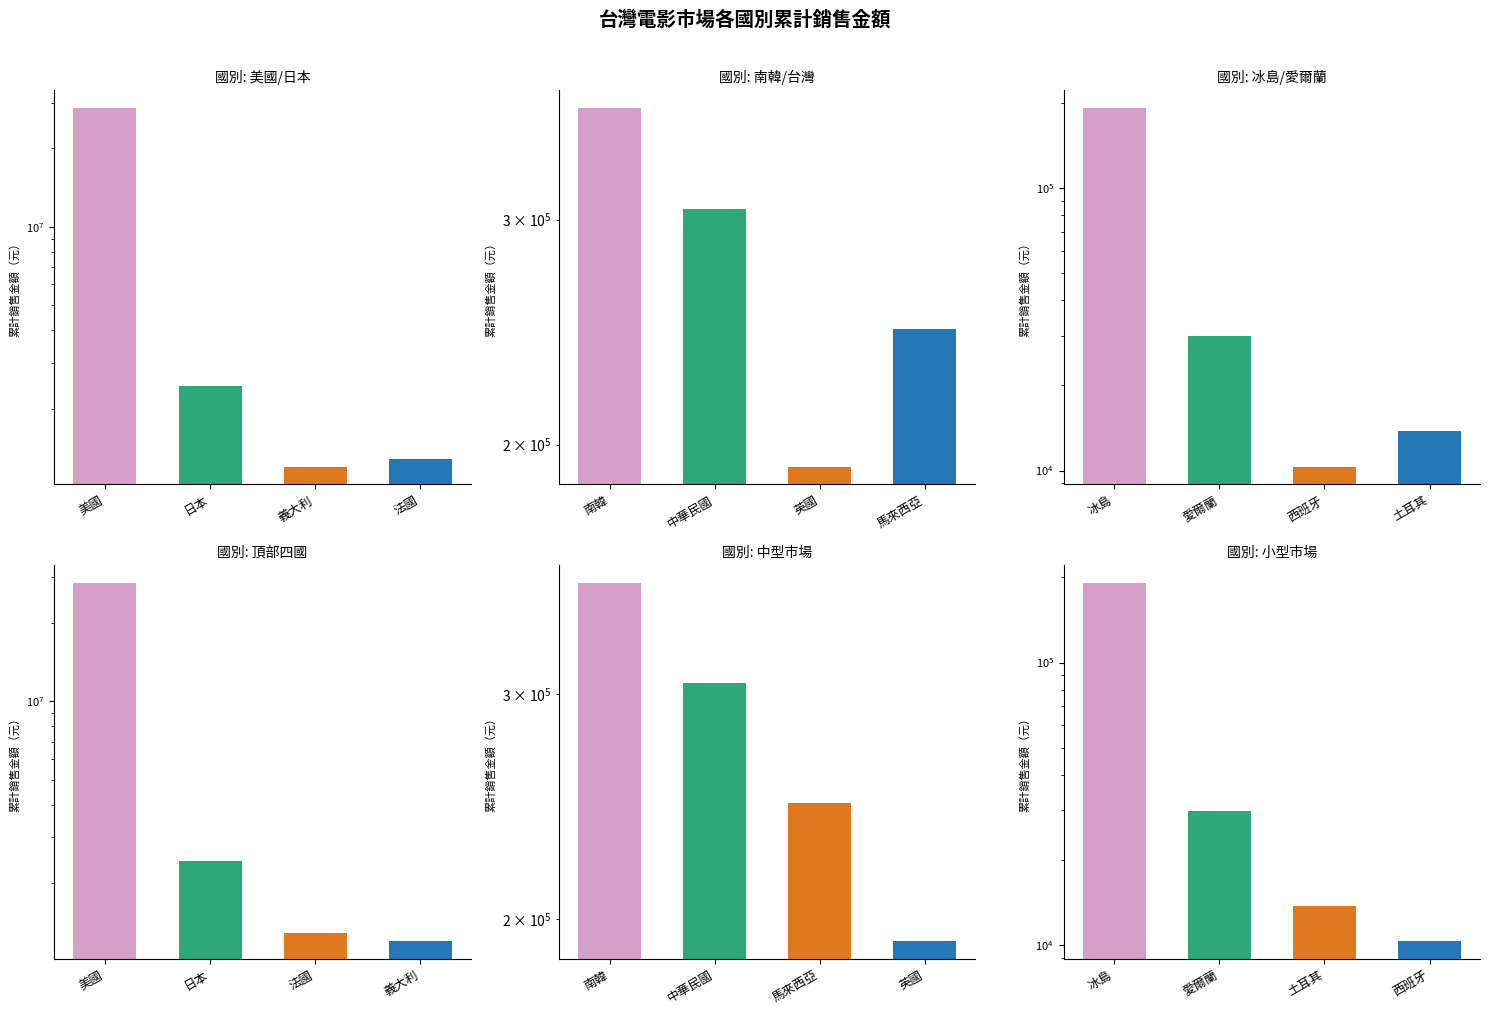

What is the difference between the second highest and minimum values in the 國別: 冰島/愛爾蘭 series?

19510